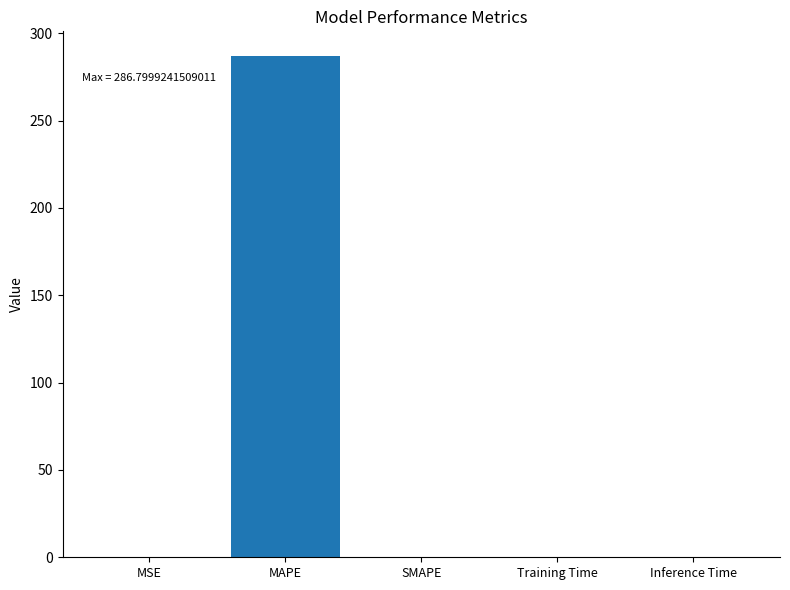

Is it true that the value at MAPE is 479.3?

False